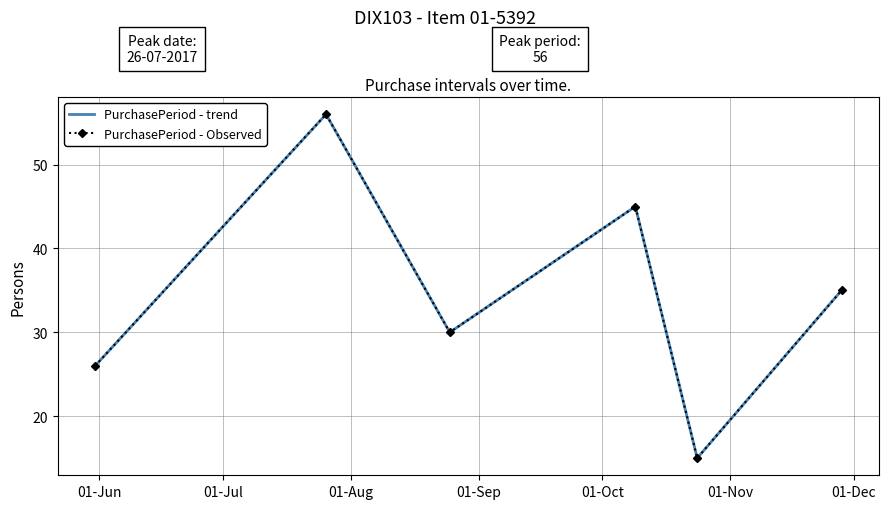

Reading left to right, list all the values displayed in this chart.

PurchasePeriod - trend: 26	56	30	45	15	35
PurchasePeriod - Observed: 26	56	30	45	15	35